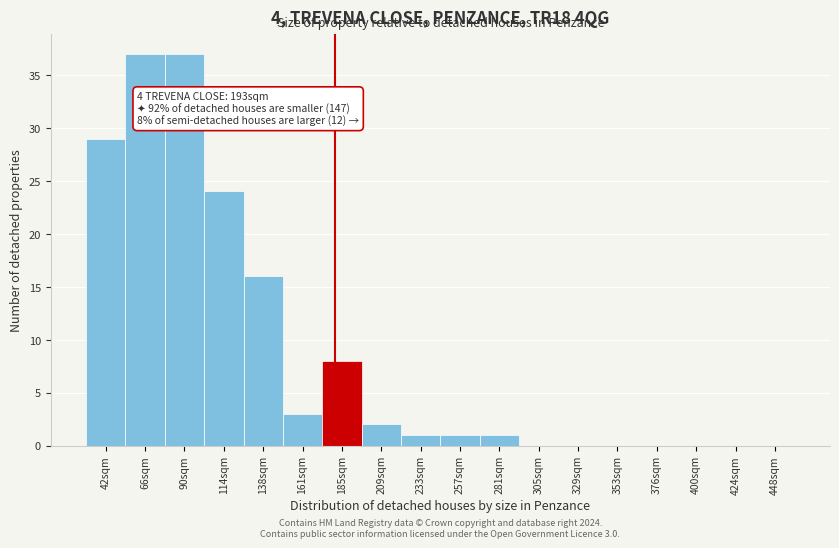

Reading left to right, extract all data points from this chart.

42sqm=29	66sqm=37	90sqm=37	114sqm=24	138sqm=16	161sqm=3	185sqm=8	209sqm=2	233sqm=1	257sqm=1	281sqm=1	305sqm=0	329sqm=0	353sqm=0	376sqm=0	400sqm=0	424sqm=0	448sqm=0